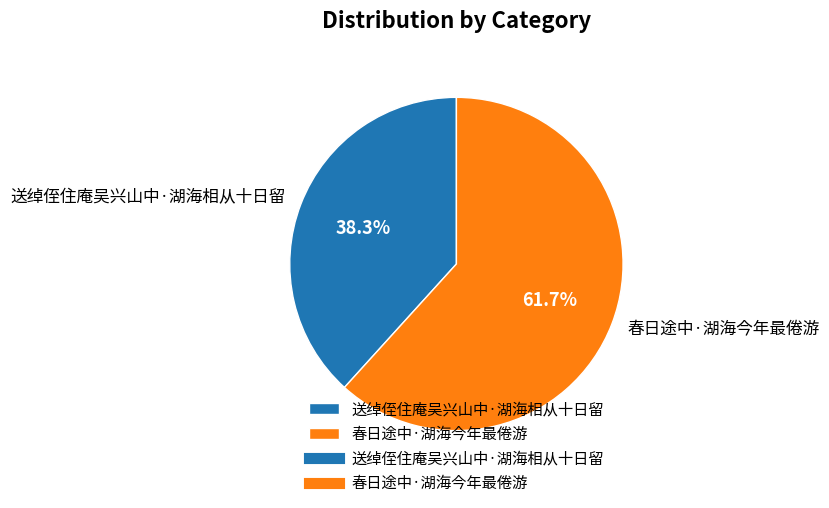

The 送绰侄住庵吴兴山中·湖海相从十日留 slice represents 50% of the pie. True or false?

False